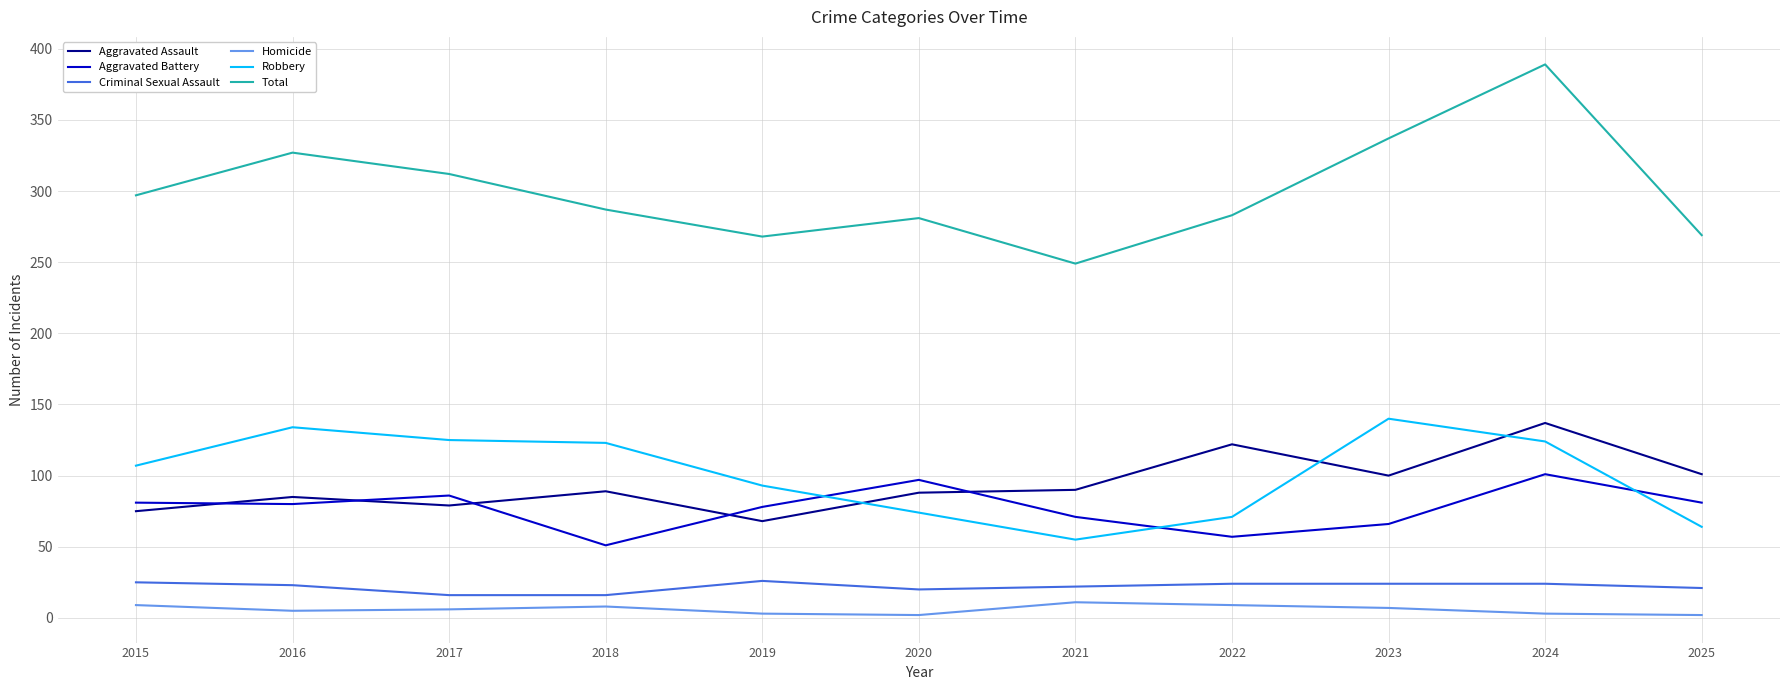

True or false: Robbery and Aggravated Battery intersect in this chart.

True